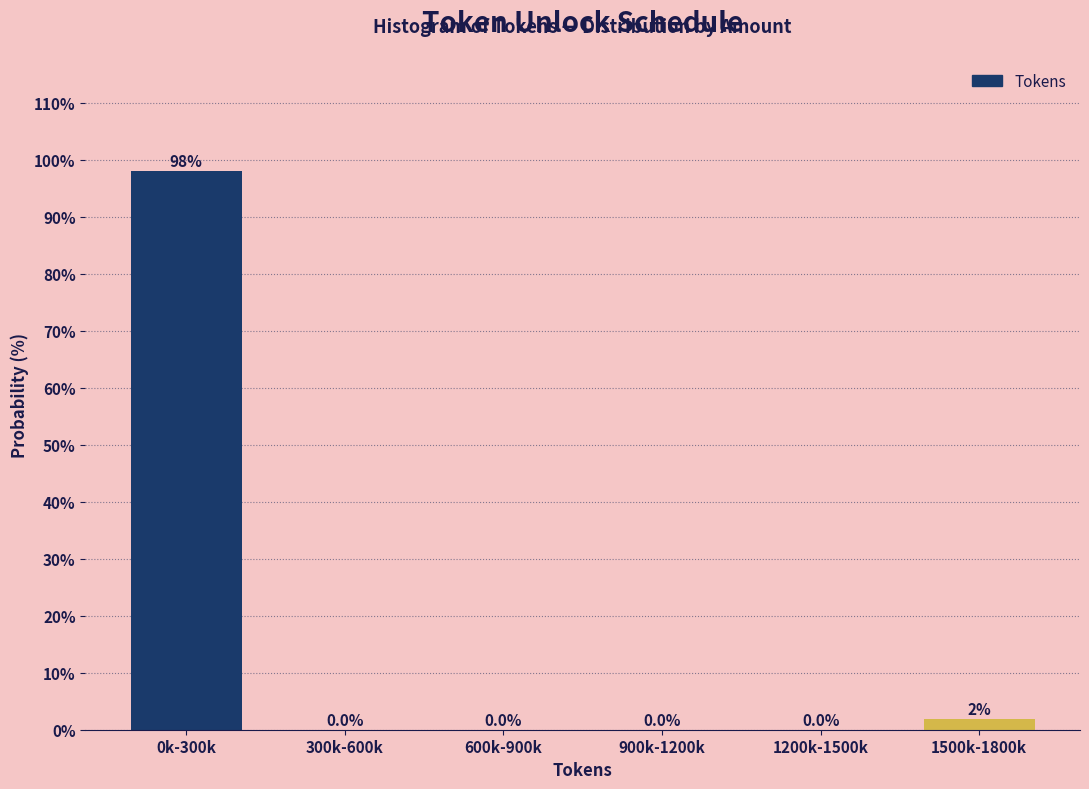

What is the change in value from 0k-300k to 900k-1200k?

-98.1